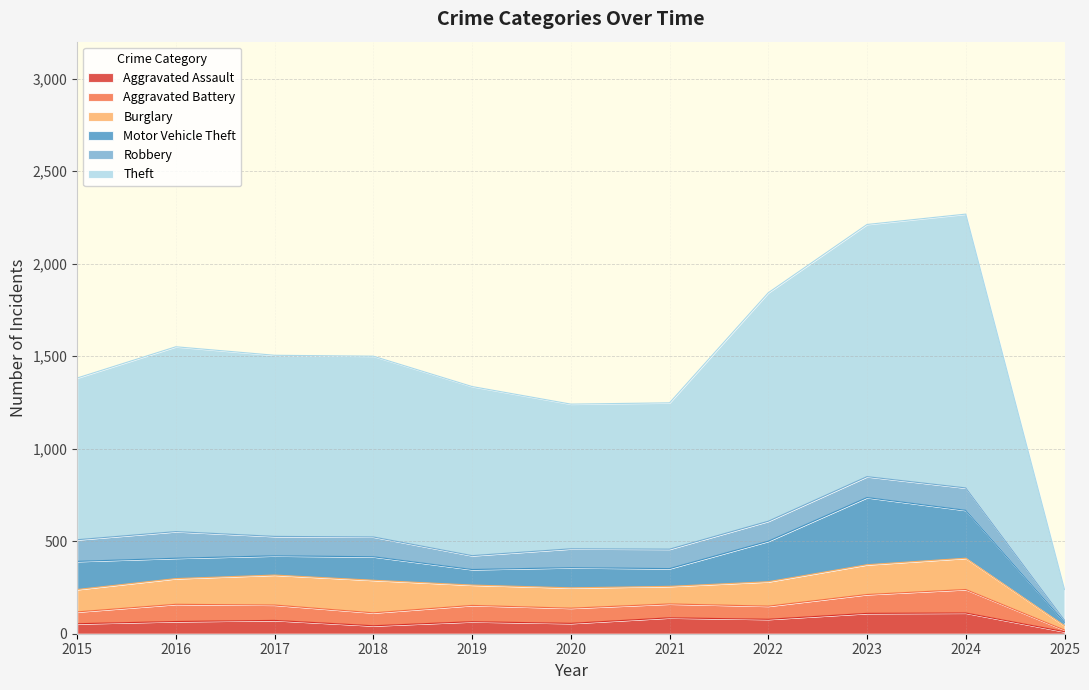

Rank the series by their maximum value, from highest to lowest.

Theft, Motor Vehicle Theft, Burglary, Robbery, Aggravated Battery, Aggravated Assault